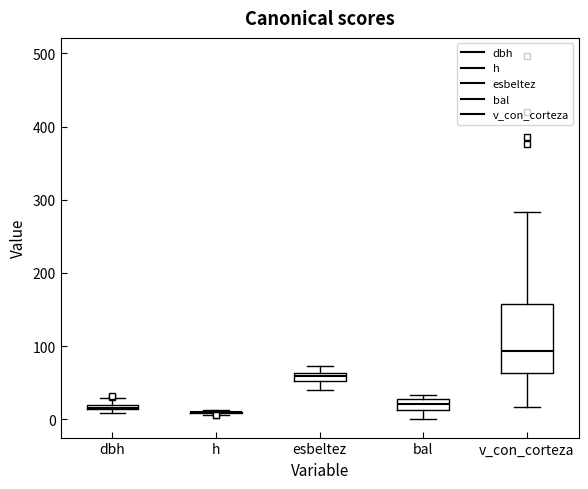

Which box is the tallest, from its lower edge to its upper edge?

v_con_corteza